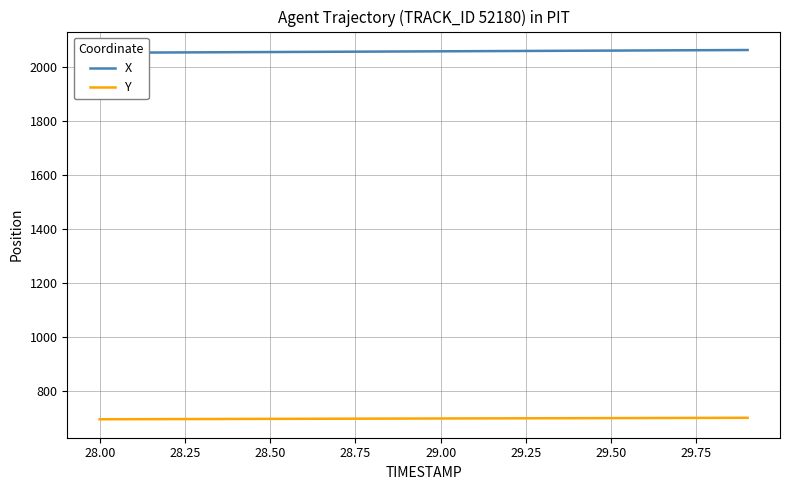

What is the sum of all X values?

41134.5